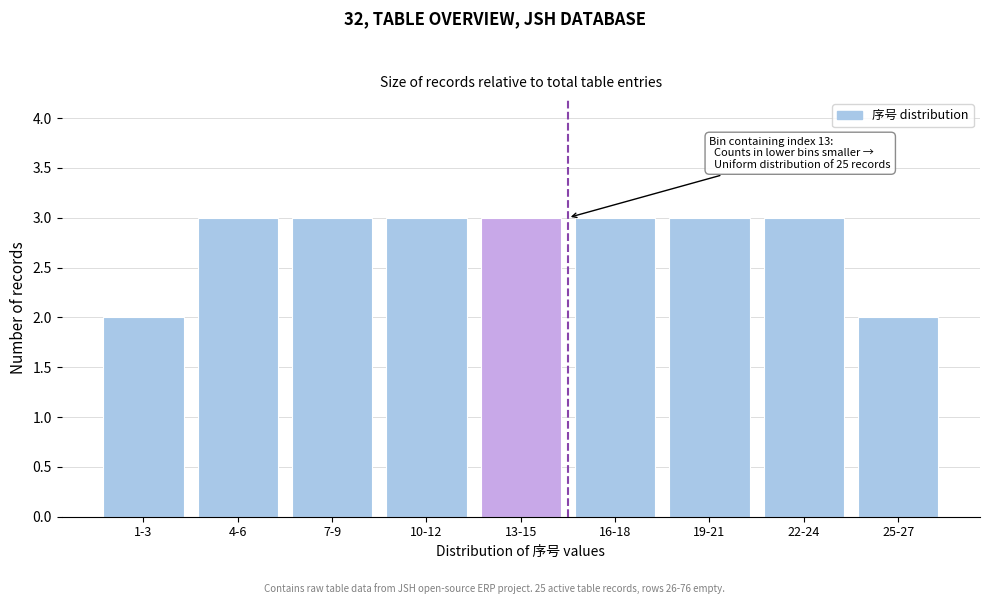

Reading left to right, extract all data points from this chart.

2	3	3	3	3	3	3	3	2